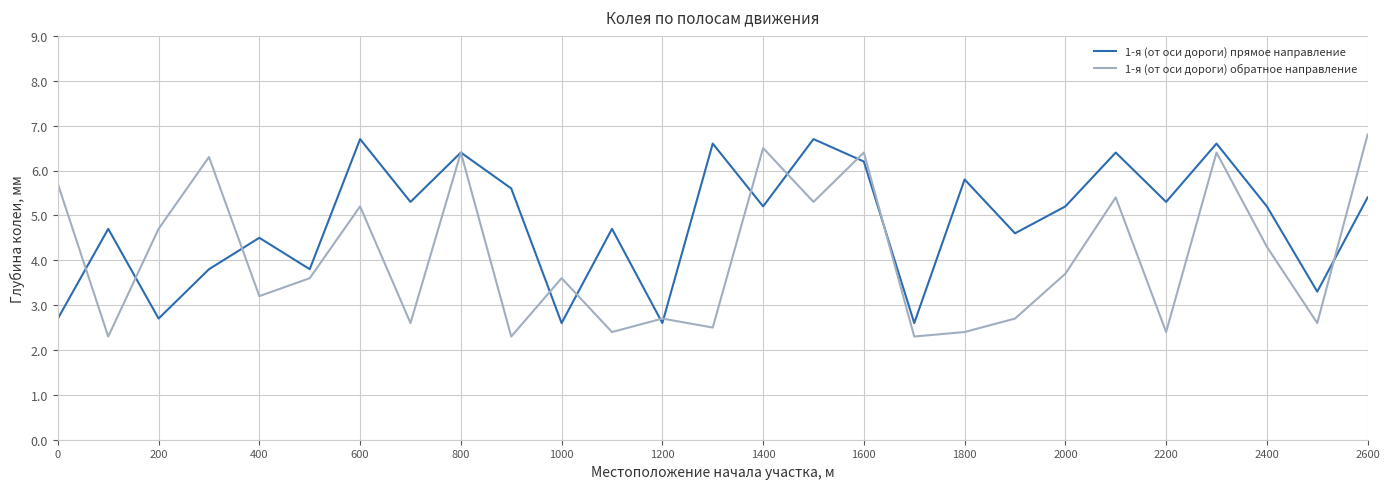

Rank the series by their average value, from highest to lowest.

1-я (от оси дороги) прямое направление, 1-я (от оси дороги) обратное направление